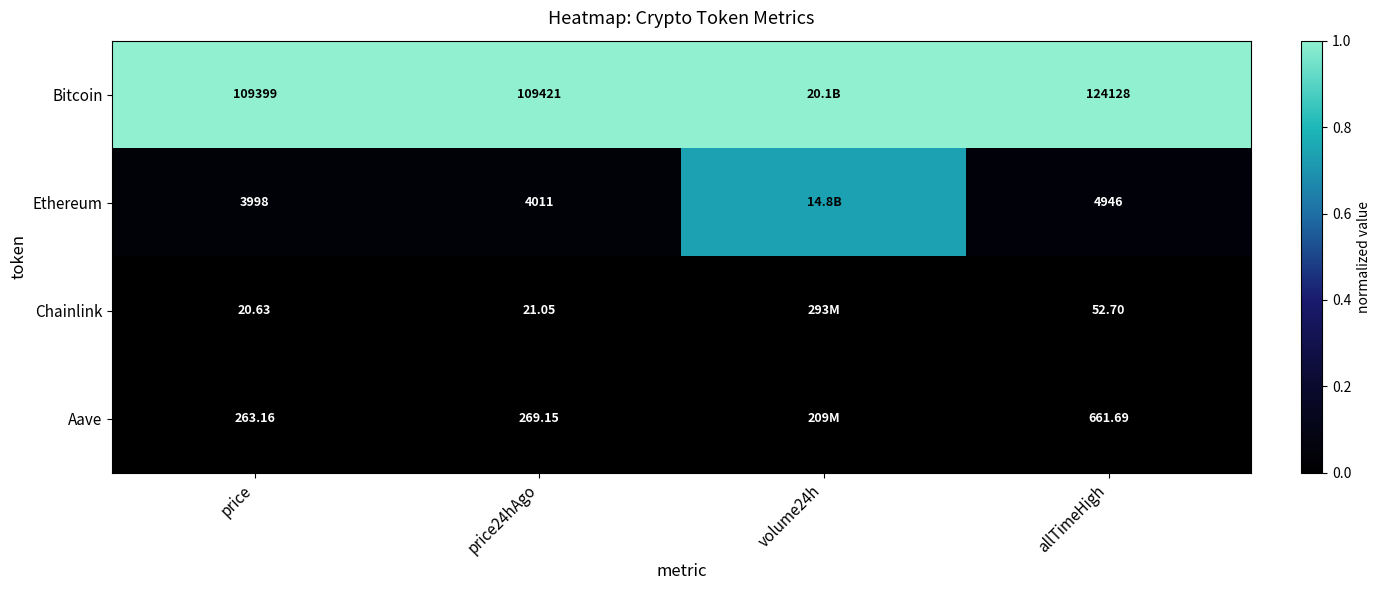

At how many categories does at least one series exceed 0?

4